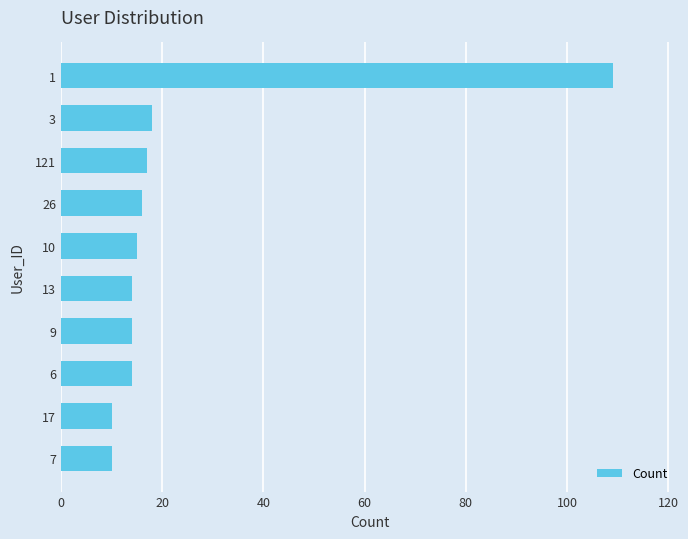

What is the difference between the maximum and minimum values?

99